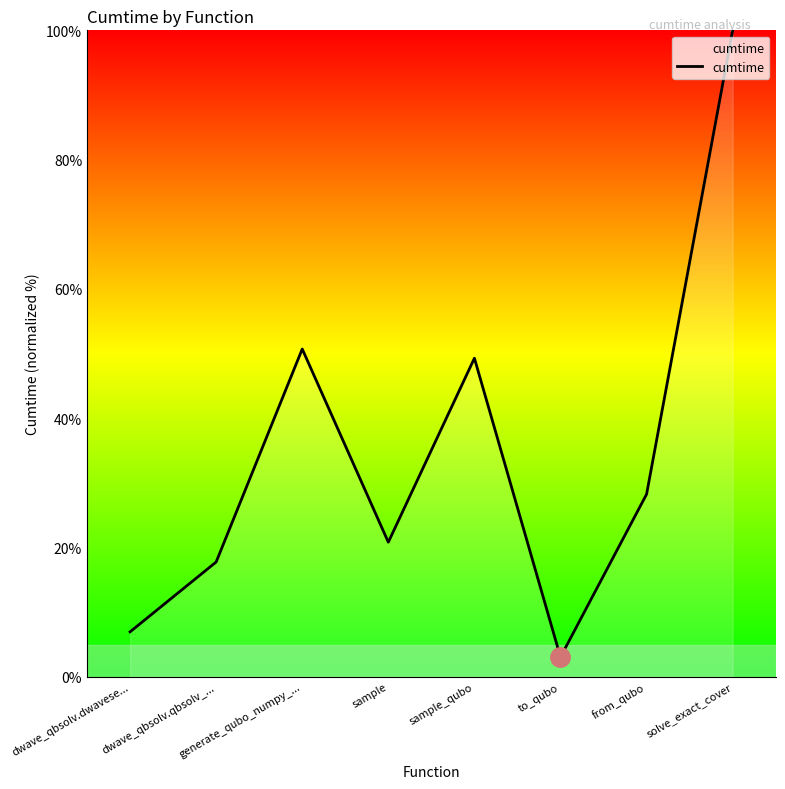

How many interior local peaks (higher than both neighbors) does the data have?

2